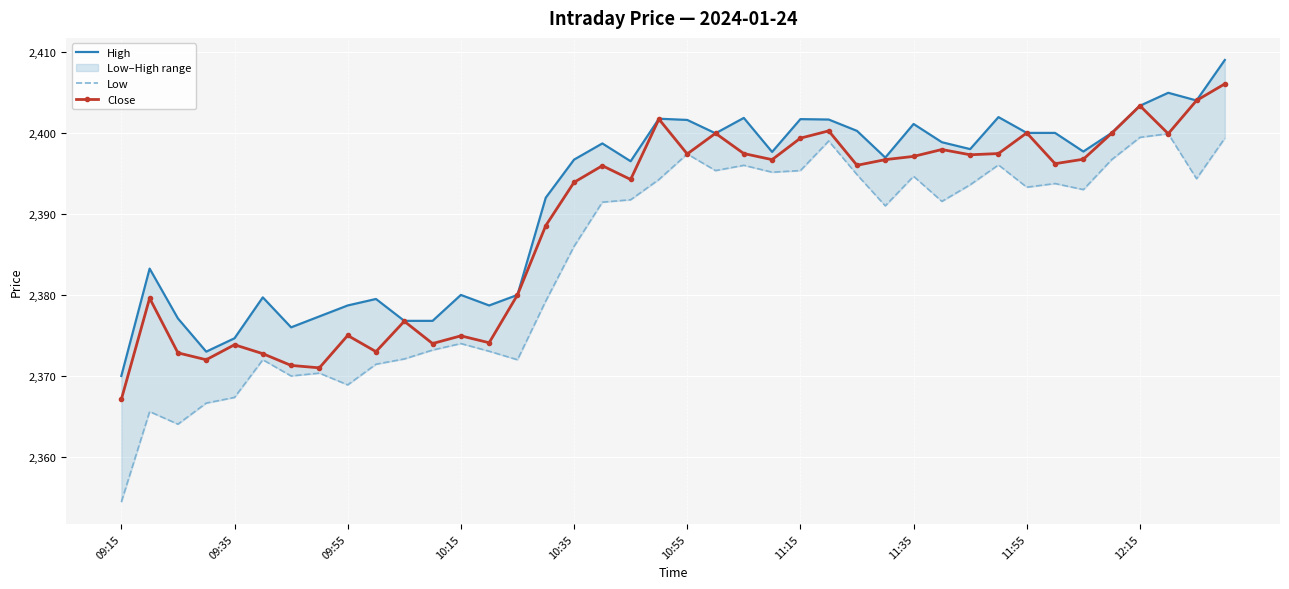

At which category is the sum across all series the highest?

39